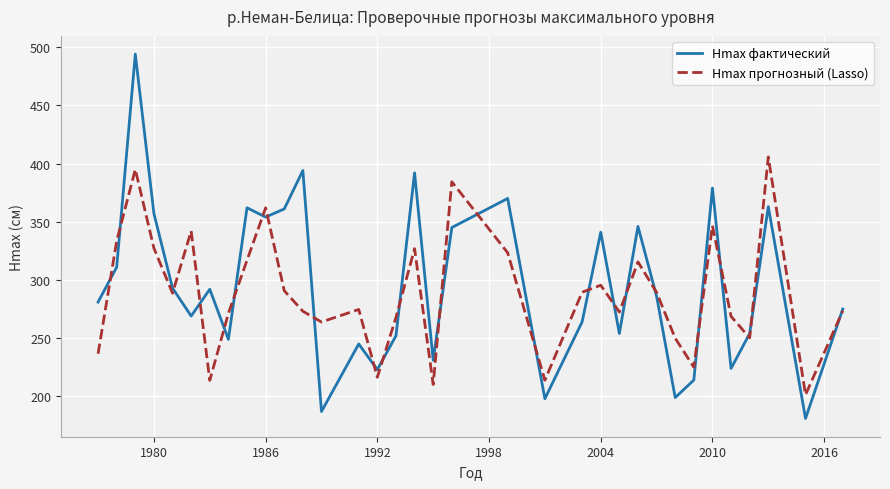

What are all the series names shown in the legend?

Hmax фактический, Hmax прогнозный (Lasso)